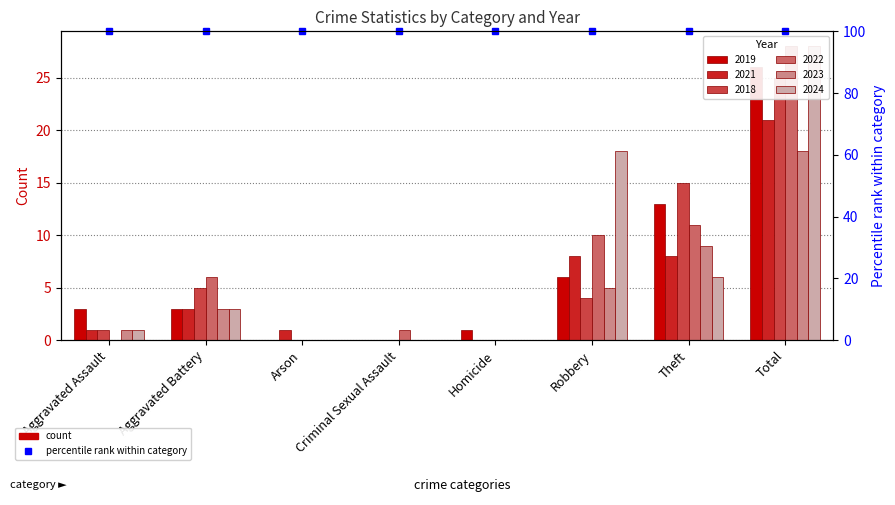

What are all the series names shown in the legend?

2019, 2021, 2018, 2022, 2023, 2024